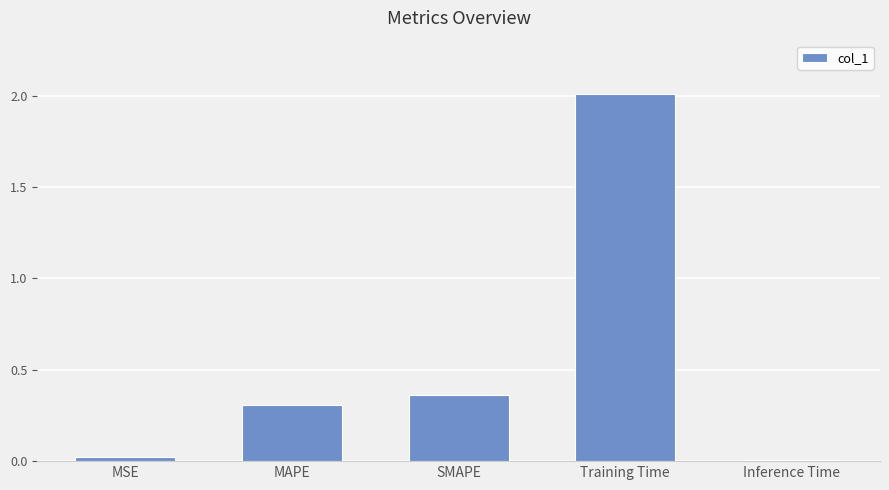

The chart shows a value of 0.0 at Inference Time. True or false?

True